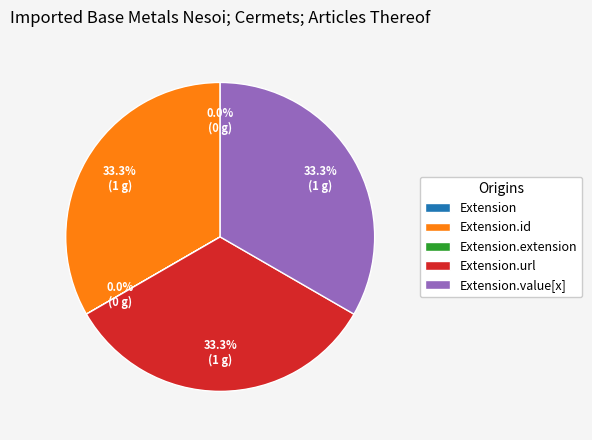

Is there any slice that represents more than half of the pie?

No